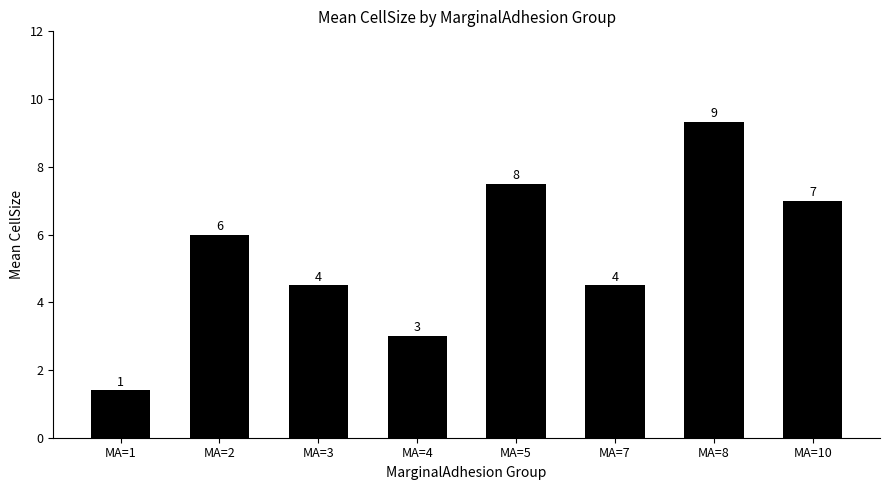

How many bars are there in total?

8